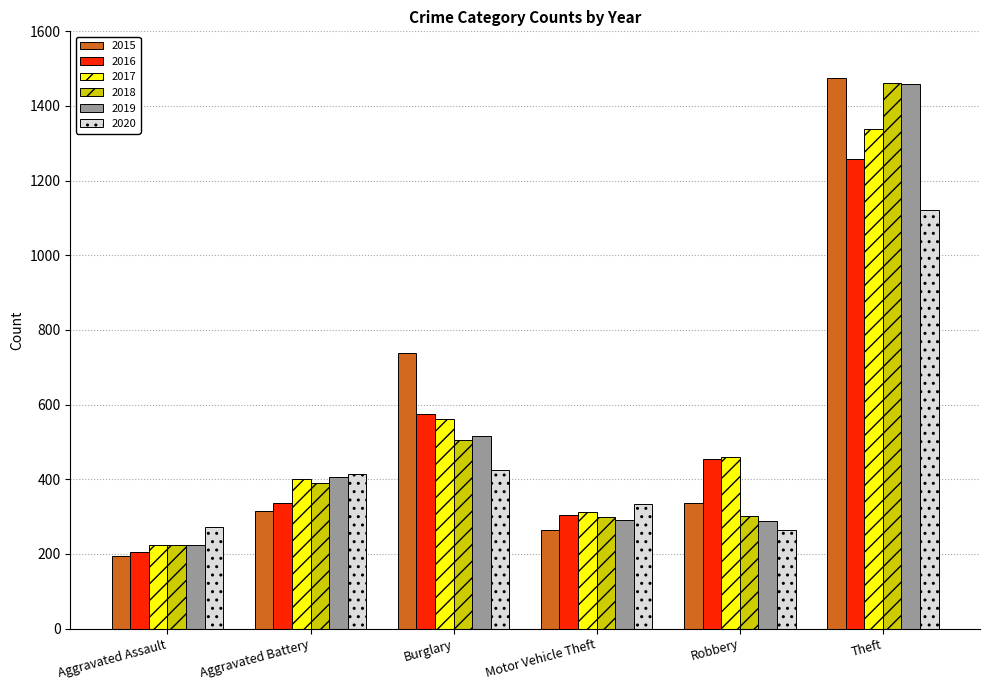

What is the minimum value shown in the chart?

194